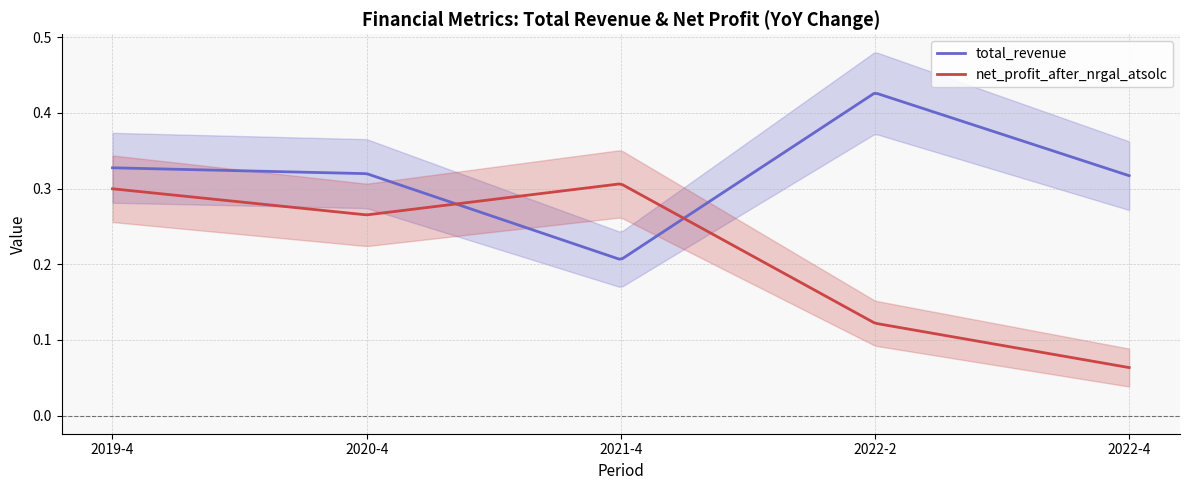

Reading right to left, list all the values displayed in this chart.

total_revenue: 2022-4=0.3	2022-2=0.4	2021-4=0.2	2020-4=0.3	2019-4=0.3
net_profit_after_nrgal_atsolc: 2022-4=0.1	2022-2=0.1	2021-4=0.3	2020-4=0.3	2019-4=0.3